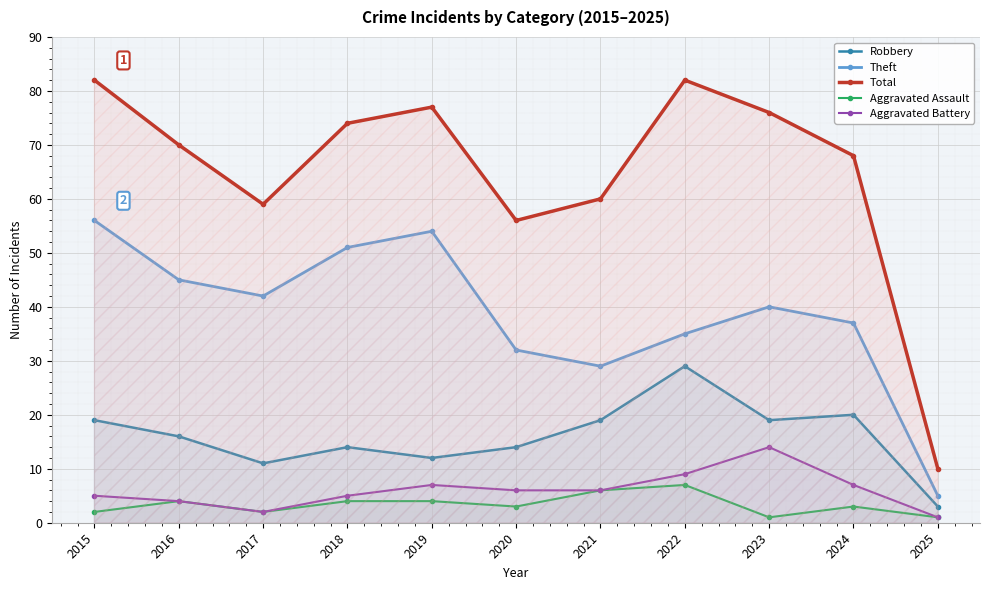

At which category does Aggravated Assault reach its first local peak?

2016